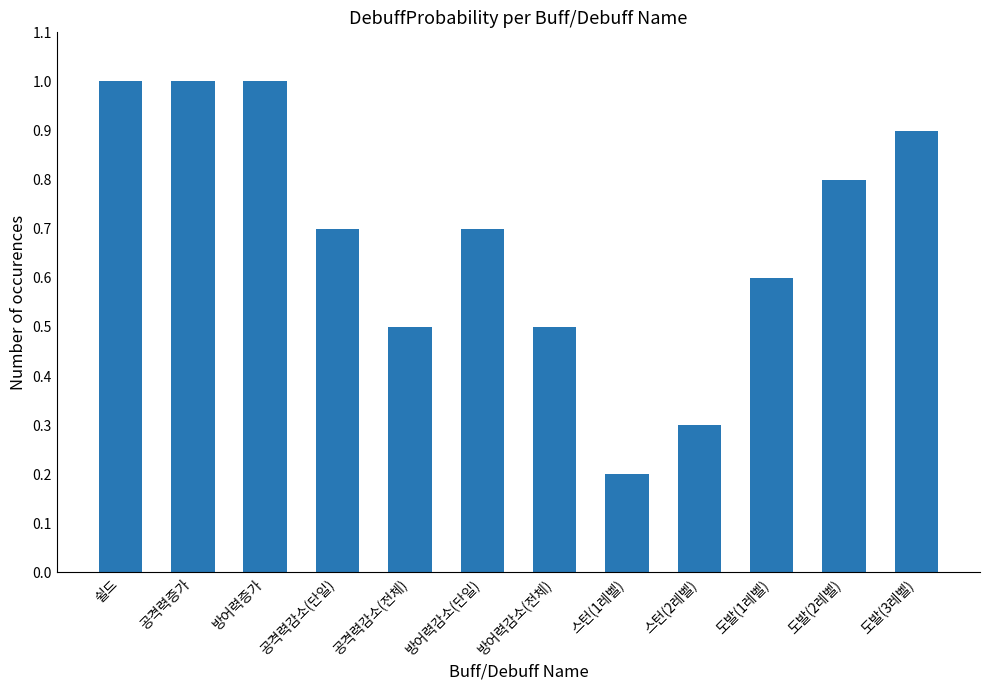

What is the greatest value displayed?

1.0